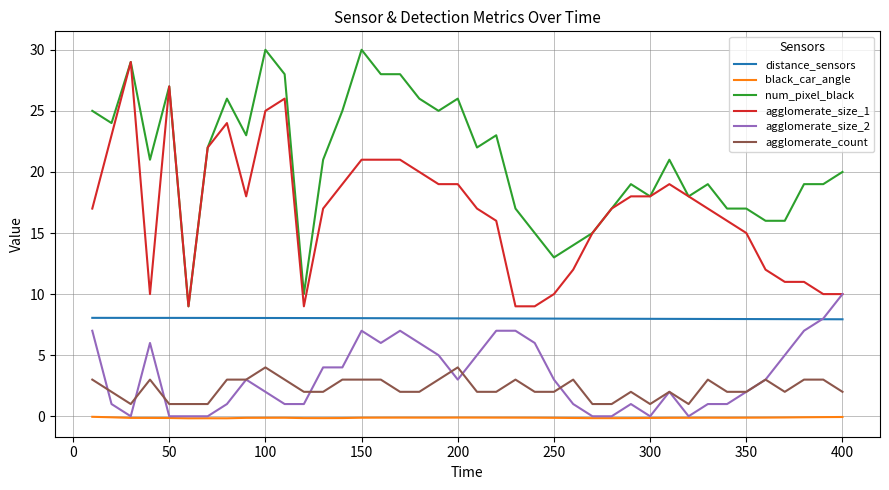

True or false: num_pixel_black and agglomerate_count cross at least once.

False